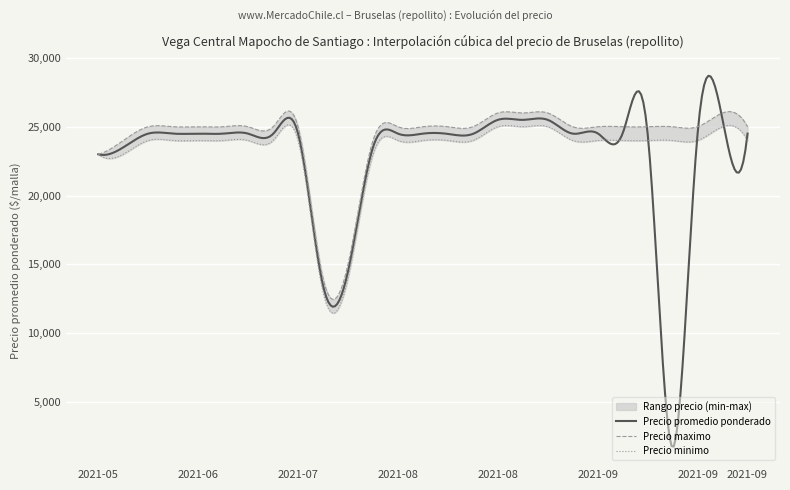

Which has a higher value, 2021-08-24 or 2021-07-20?

2021-08-24